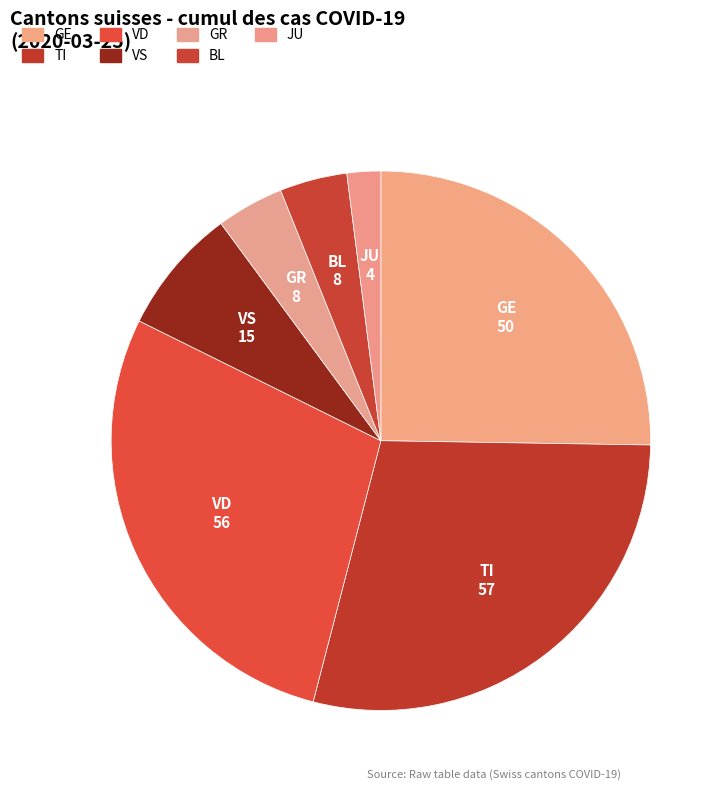

How many slices are in this pie chart?

7